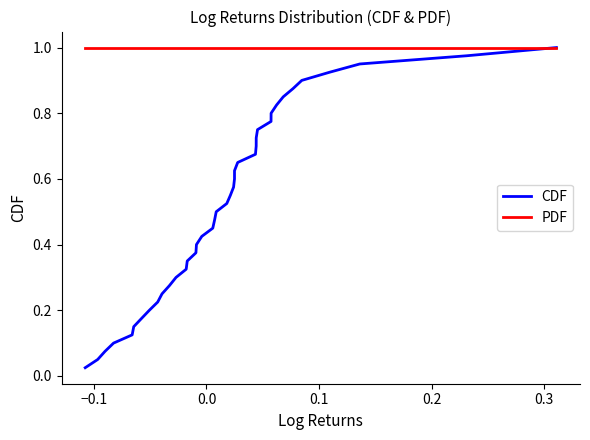

Which series has the largest total across all categories?

PDF